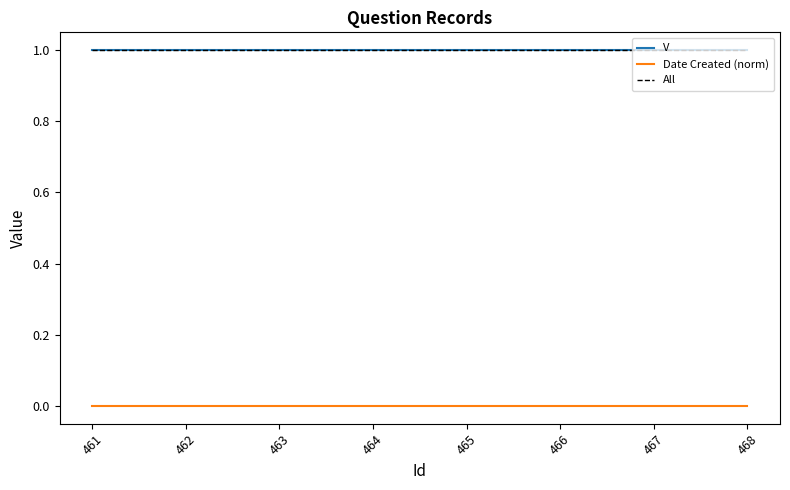

Does the chart have visible grid lines?

No